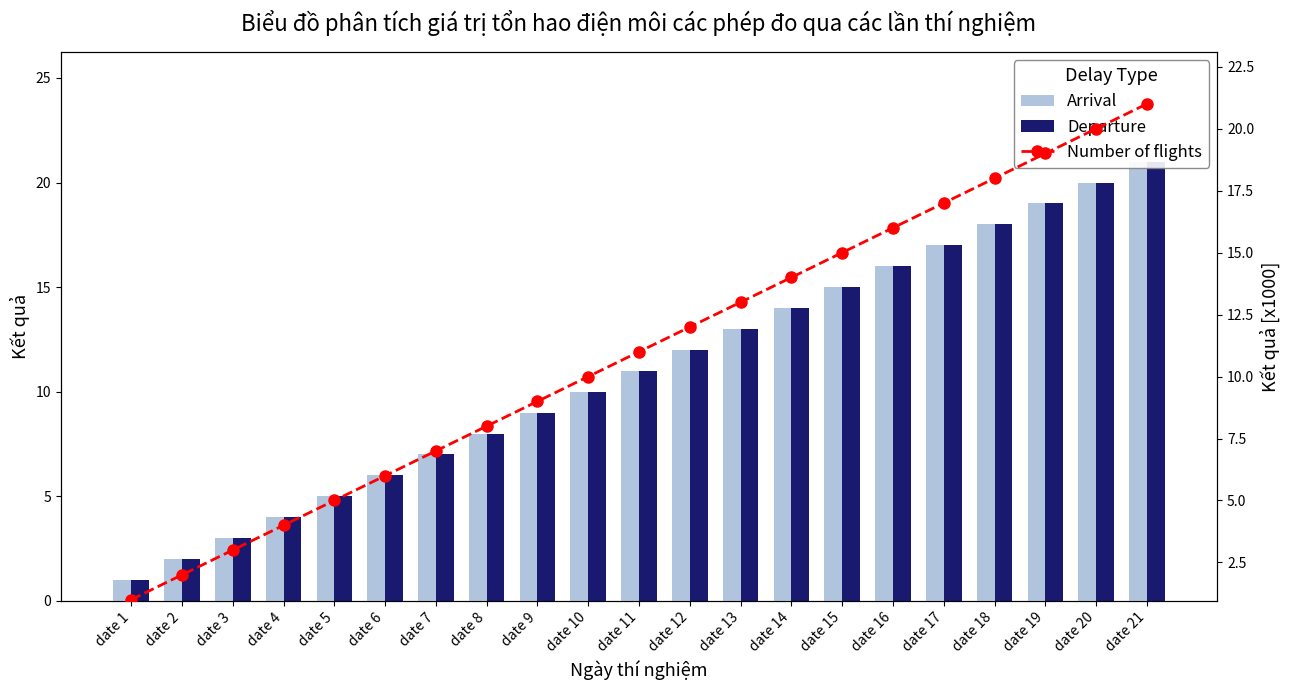

What is the smallest value displayed?

1